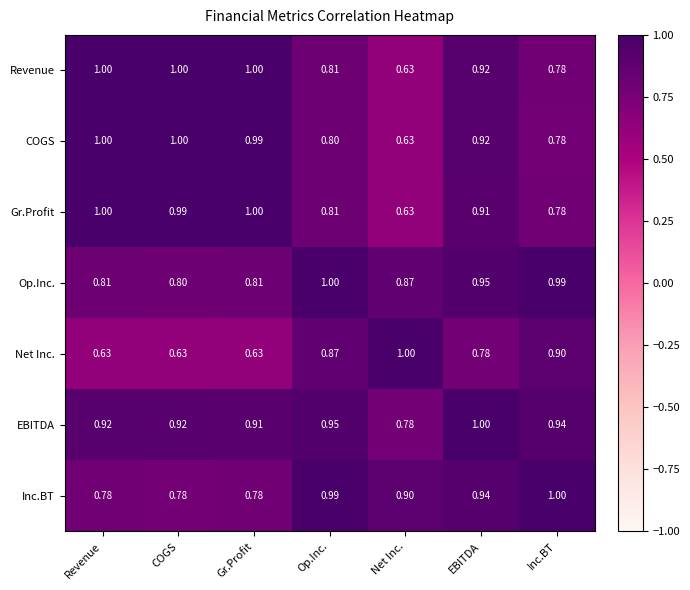

Which series has the largest total across all categories?

EBITDA